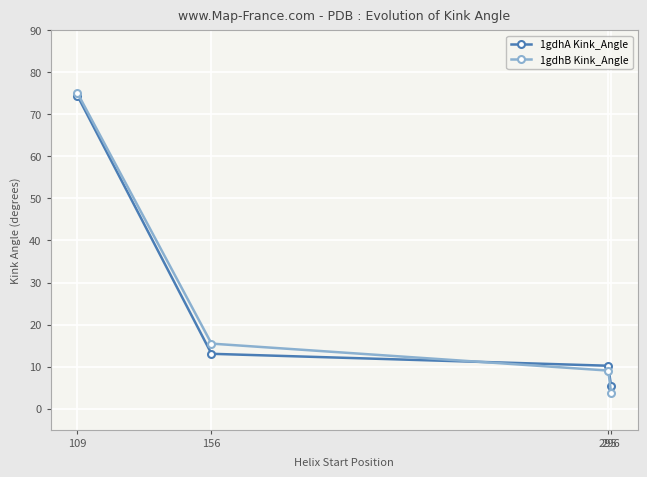

What is the difference between the highest and lowest values at 296?

1.5